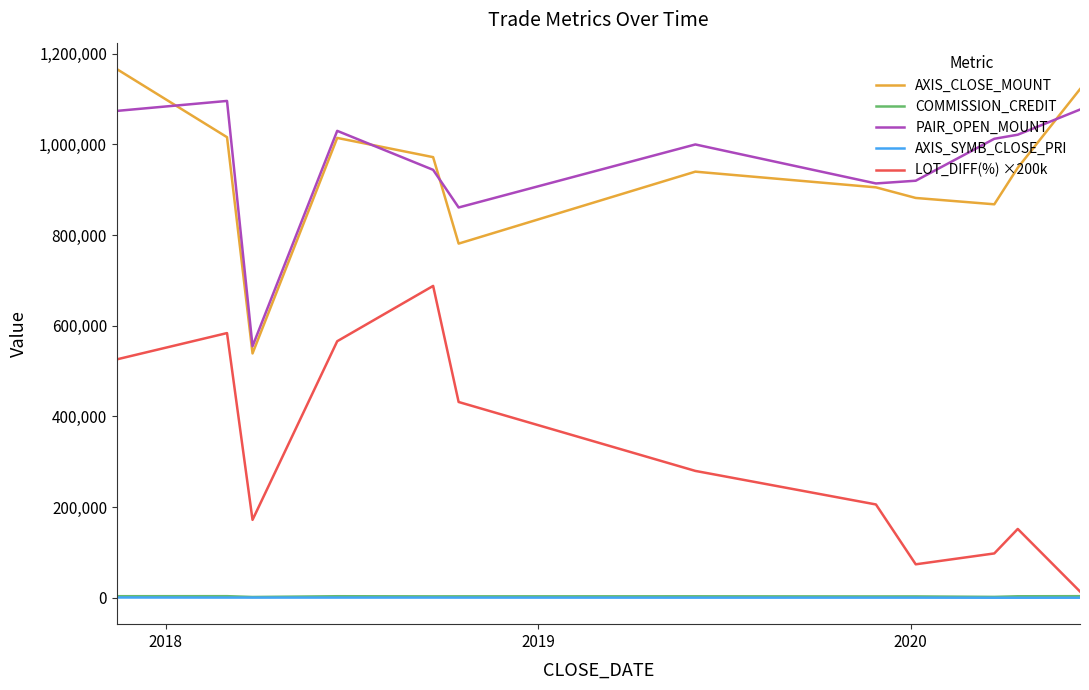

What is the difference between the second highest and second lowest values in the PAIR_OPEN_MOUNT series?

216000.0